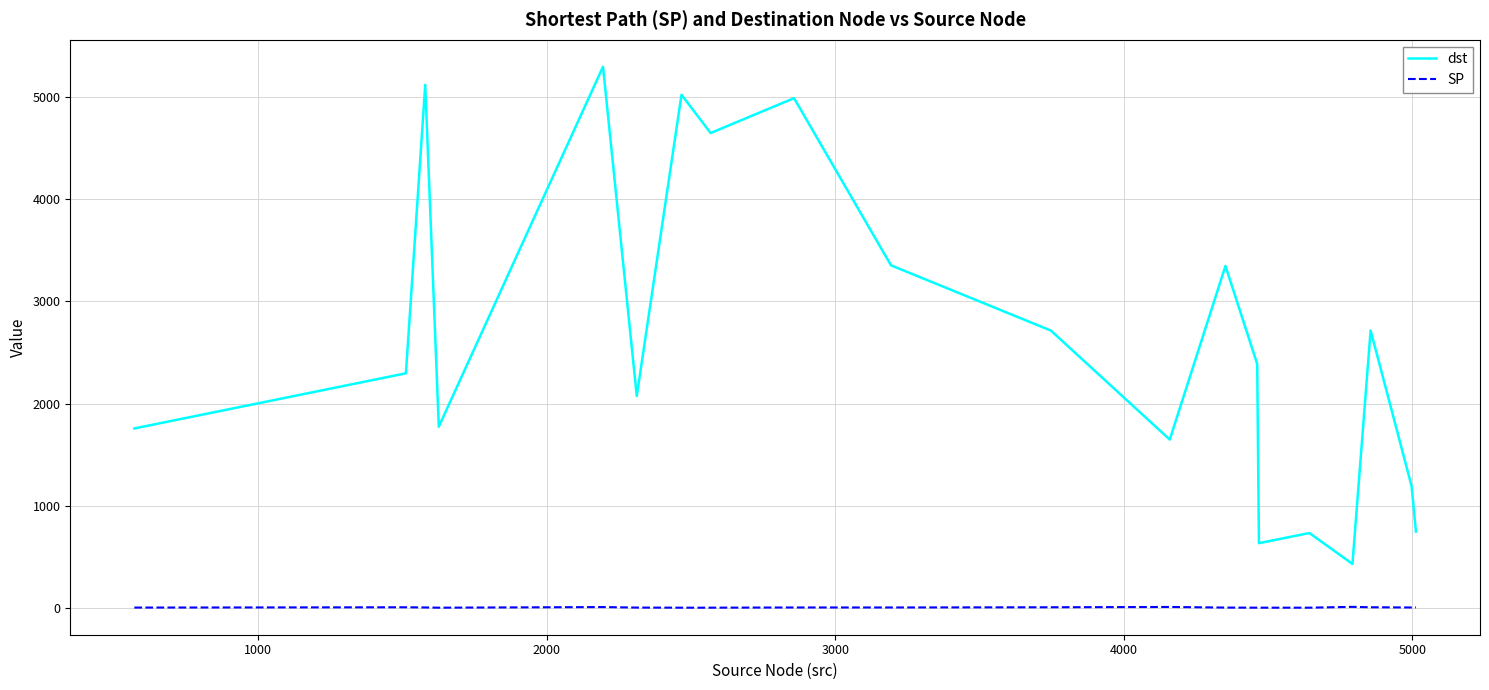

Does the chart have visible grid lines?

Yes